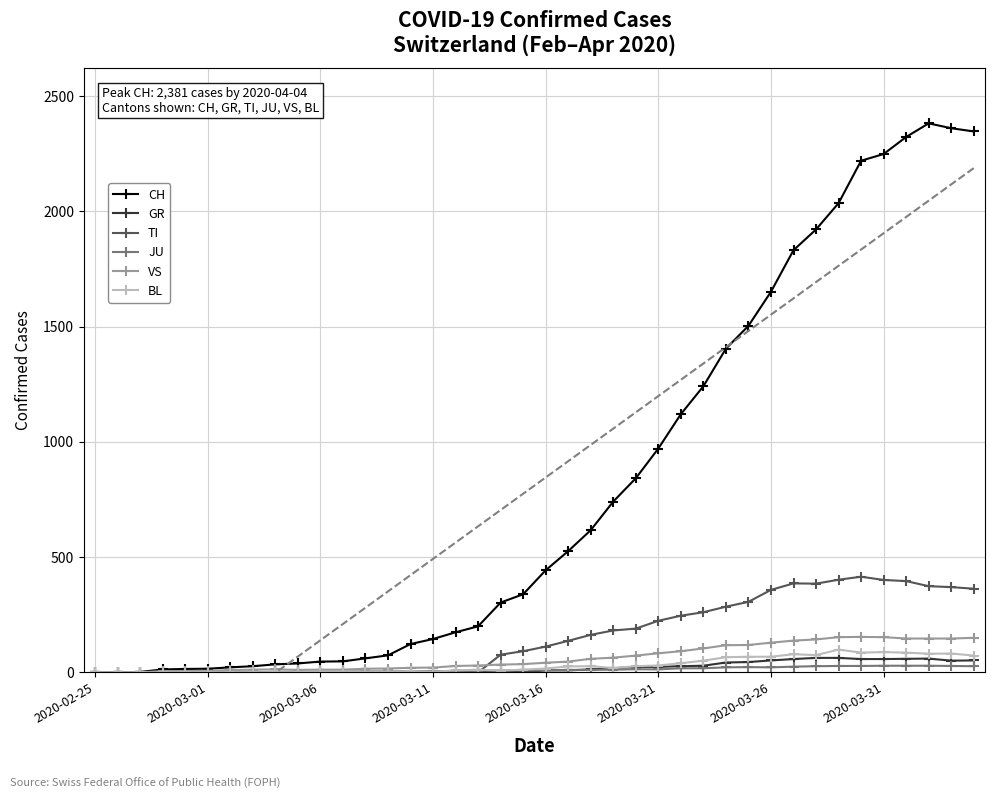

Is the value of VS at 15 greater than the value of GR at 37?

No